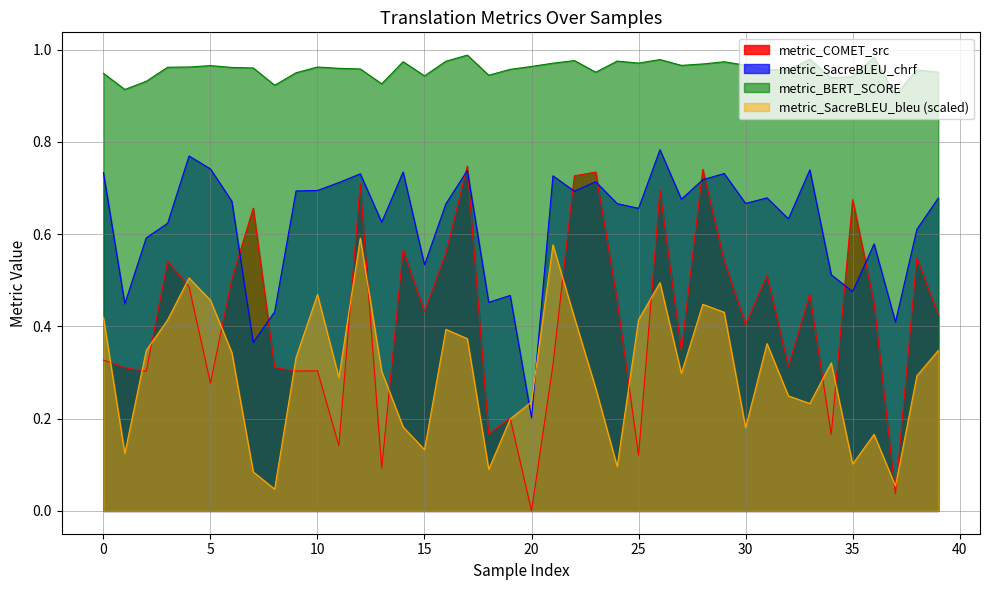

Reading left to right, extract all data points from this chart.

metric_COMET_src: 0=0.3	1=0.3	2=0.3	3=0.5	4=0.5	5=0.3	6=0.5	7=0.7	8=0.3	9=0.3	10=0.3	11=0.1	12=0.7	13=0.1	14=0.6	15=0.4	16=0.6	17=0.7	18=0.2	19=0.2	20=0.0	21=0.3	22=0.7	23=0.7	24=0.5	25=0.1	26=0.7	27=0.3	28=0.7	29=0.5	30=0.4	31=0.5	32=0.3	33=0.5	34=0.2	35=0.7	36=0.5	37=0.0	38=0.5	39=0.4
metric_SacreBLEU_chrf: 0=0.7	1=0.4	2=0.6	3=0.6	4=0.8	5=0.7	6=0.7	7=0.4	8=0.4	9=0.7	10=0.7	11=0.7	12=0.7	13=0.6	14=0.7	15=0.5	16=0.7	17=0.7	18=0.5	19=0.5	20=0.2	21=0.7	22=0.7	23=0.7	24=0.7	25=0.7	26=0.8	27=0.7	28=0.7	29=0.7	30=0.7	31=0.7	32=0.6	33=0.7	34=0.5	35=0.5	36=0.6	37=0.4	38=0.6	39=0.7
metric_BERT_SCORE: 0=0.9	1=0.9	2=0.9	3=1.0	4=1.0	5=1.0	6=1.0	7=1.0	8=0.9	9=0.9	10=1.0	11=1.0	12=1.0	13=0.9	14=1.0	15=0.9	16=1.0	17=1.0	18=0.9	19=1.0	20=1.0	21=1.0	22=1.0	23=1.0	24=1.0	25=1.0	26=1.0	27=1.0	28=1.0	29=1.0	30=1.0	31=1.0	32=1.0	33=1.0	34=0.9	35=0.9	36=1.0	37=0.9	38=1.0	39=1.0
metric_SacreBLEU_bleu: 0=0.4	1=0.1	2=0.3	3=0.4	4=0.5	5=0.5	6=0.3	7=0.1	8=0.0	9=0.3	10=0.5	11=0.3	12=0.6	13=0.3	14=0.2	15=0.1	16=0.4	17=0.4	18=0.1	19=0.2	20=0.2	21=0.6	22=0.4	23=0.3	24=0.1	25=0.4	26=0.5	27=0.3	28=0.4	29=0.4	30=0.2	31=0.4	32=0.2	33=0.2	34=0.3	35=0.1	36=0.2	37=0.1	38=0.3	39=0.3